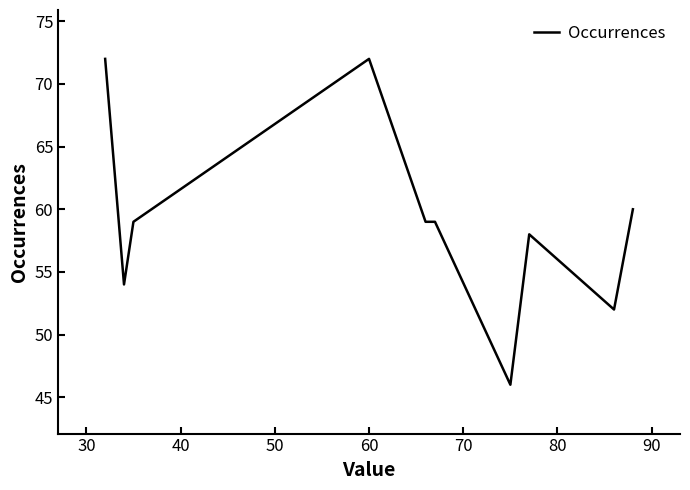

What is the maximum value shown in the chart?

72